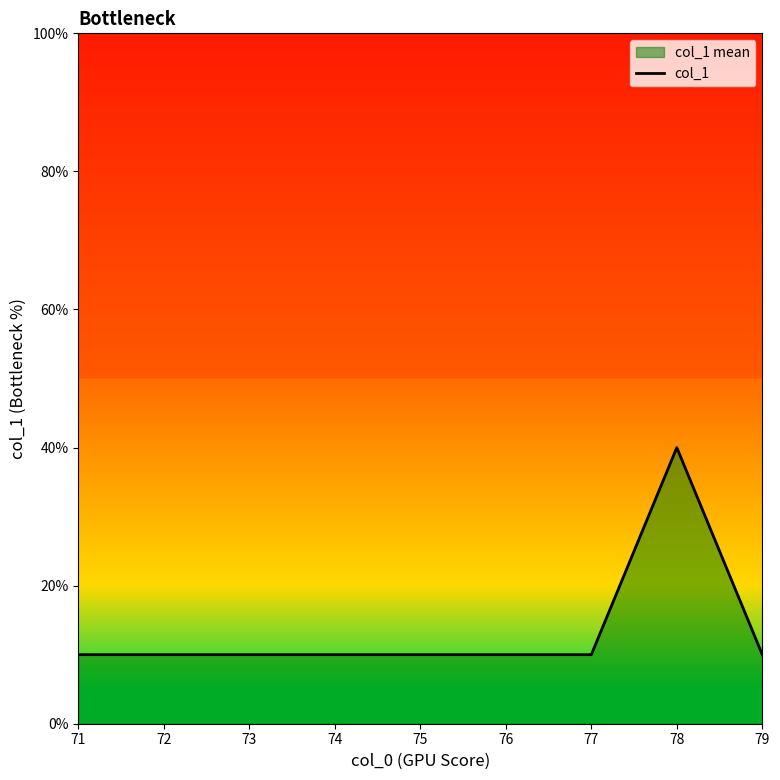

List the labels in order of value, smallest first.

71, 72, 73, 74, 75, 76, 77, 79, 78